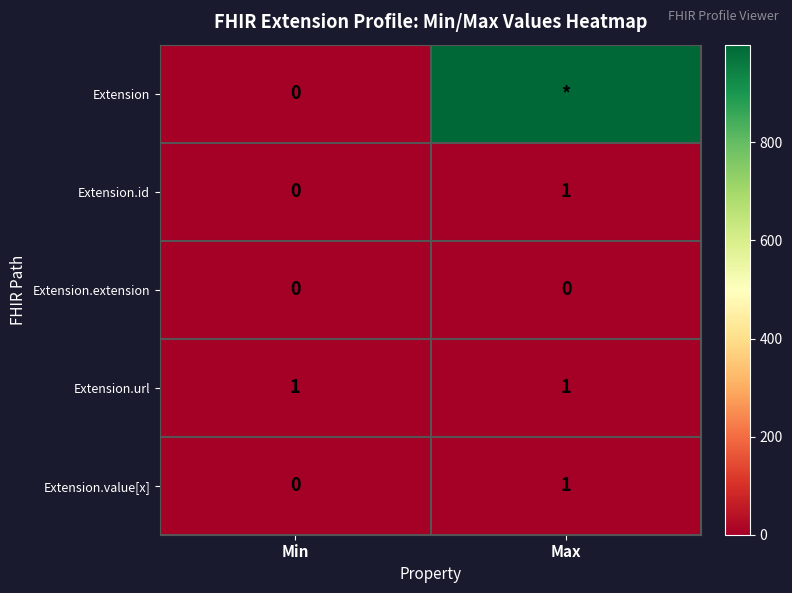

The Extension.id series shows 1 at Min. True or false?

False